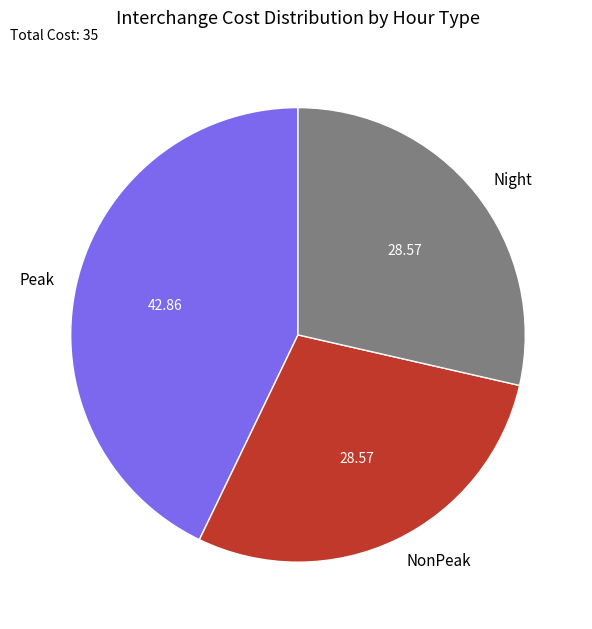

Which slice is the largest?

Peak